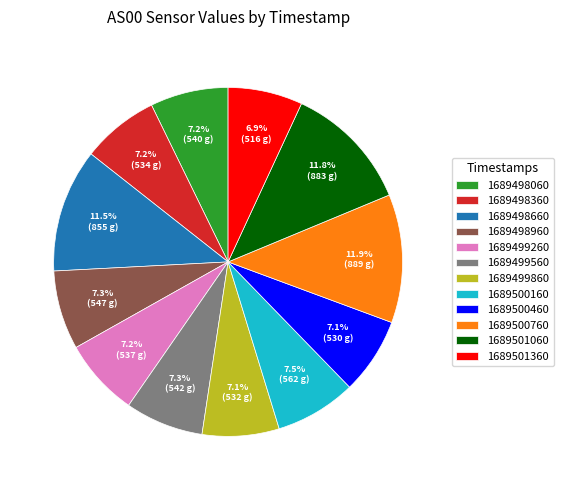

What percentage is the 1689500460 slice, to the nearest percent?

7%